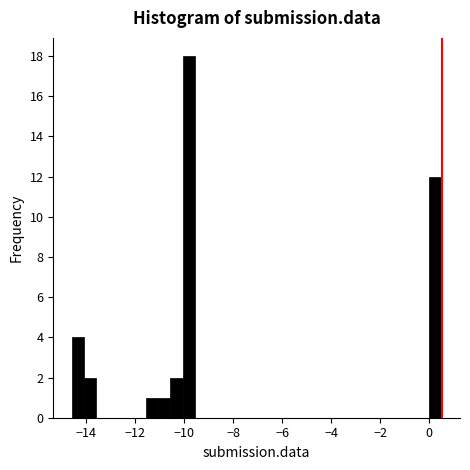

Around what value on the x-axis is the tallest bar? Give the approximate position of its centre, as read against the axis.

-9.8